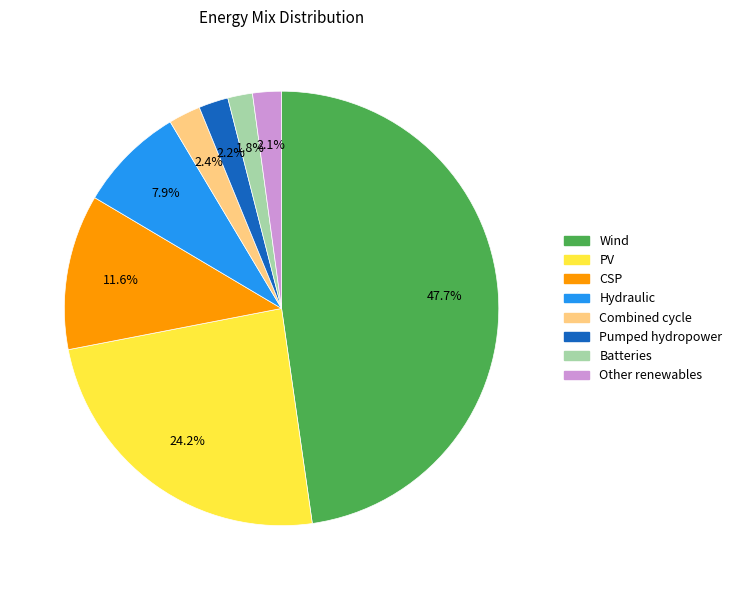

Does any single category account for the majority?

No